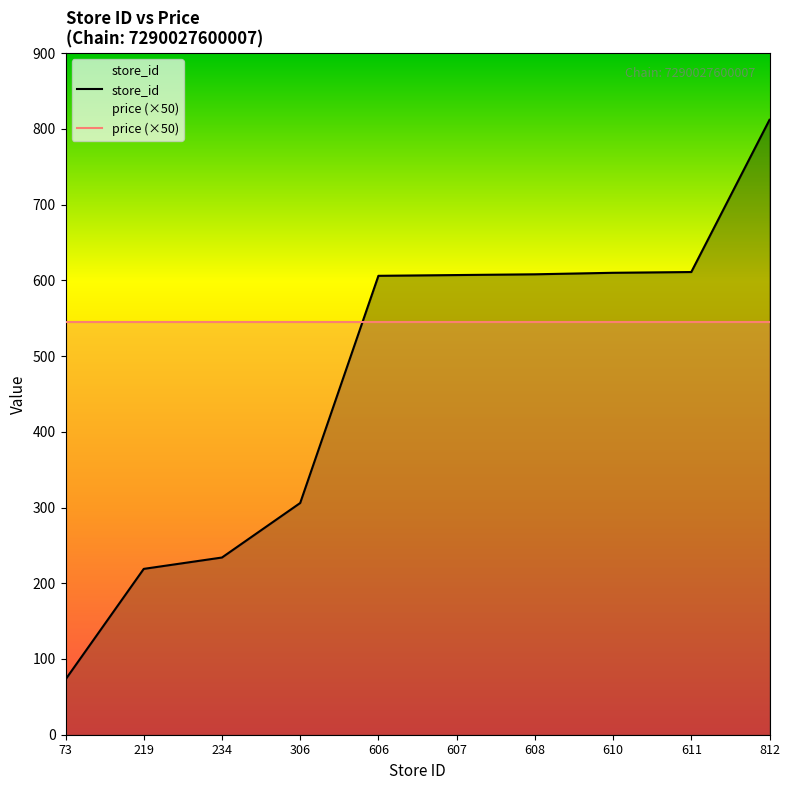

List the labels in order of value, smallest first.

73, 219, 234, 306, 606, 607, 608, 610, 611, 812